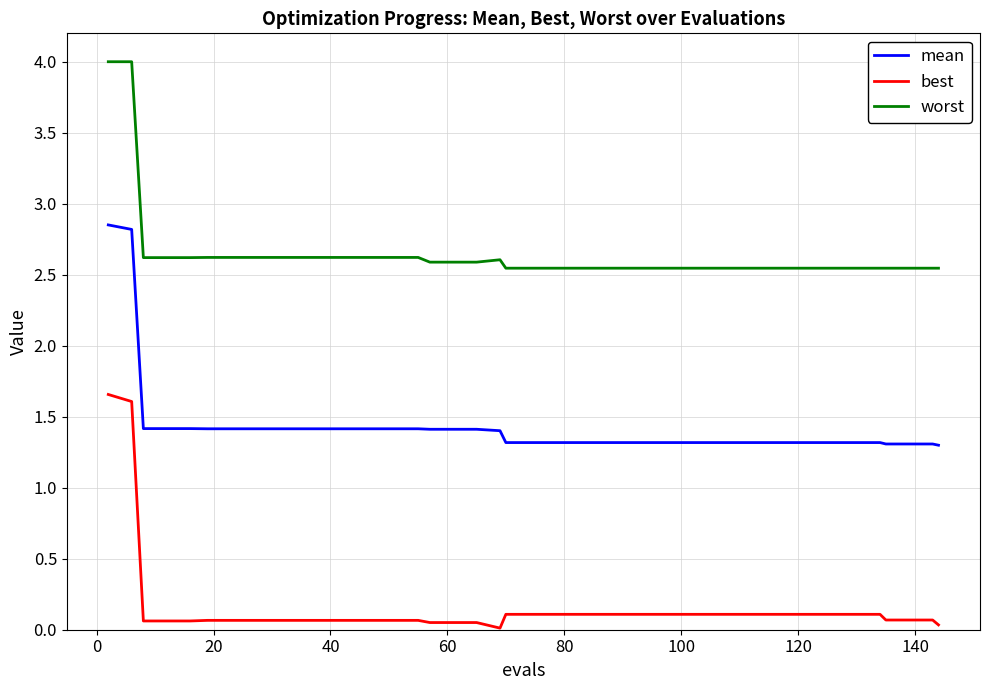

Rank the series by their maximum value, from highest to lowest.

worst, mean, best